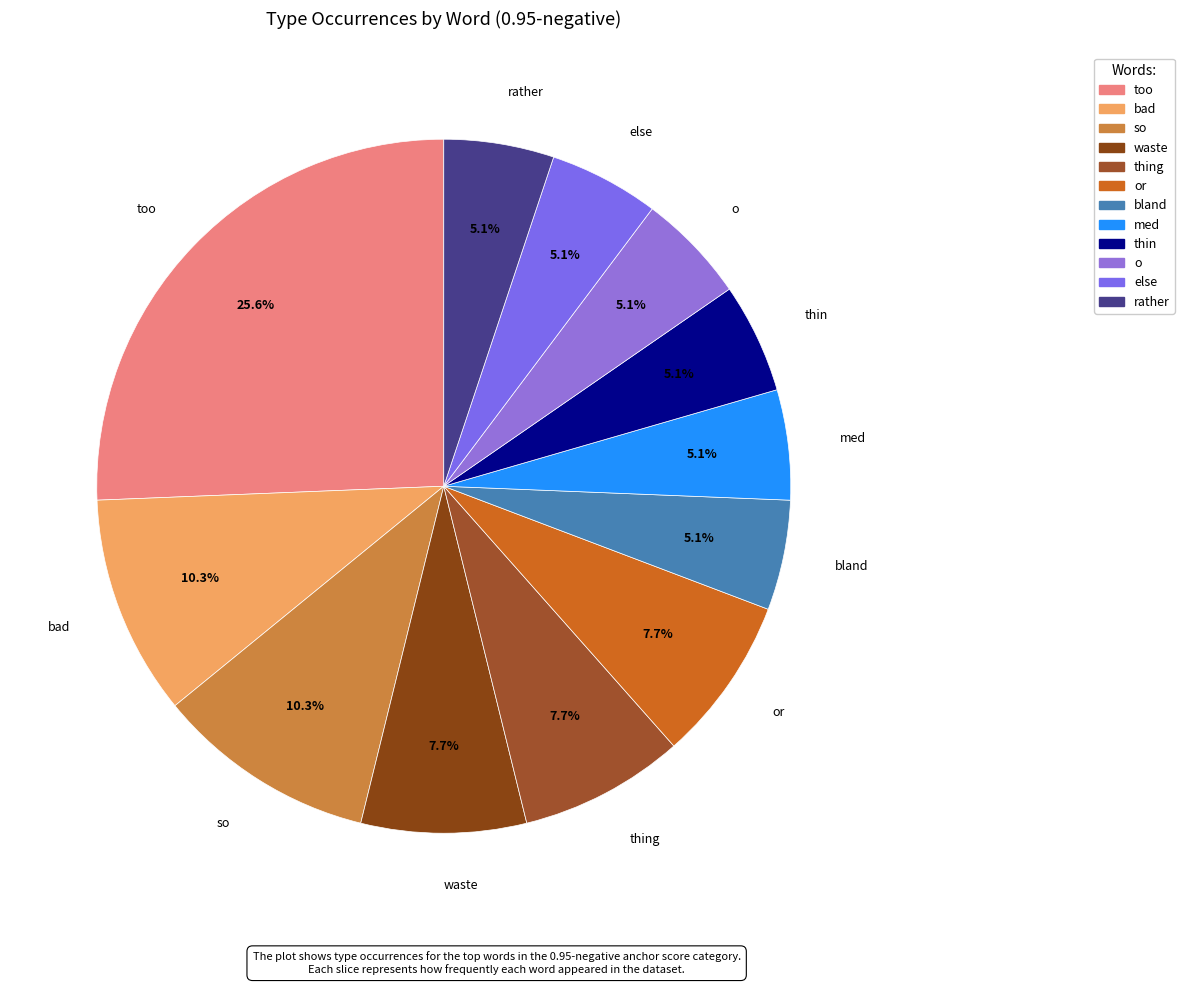

Count the number of slices in the pie.

12